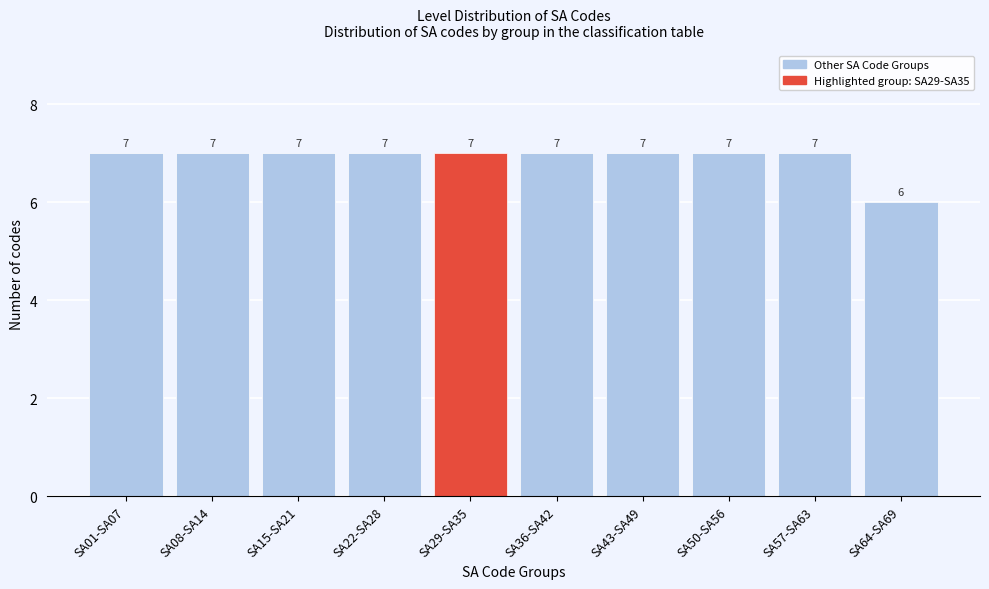

Reading left to right, what are all the values shown in this chart?

SA01-SA07=7	SA08-SA14=7	SA15-SA21=7	SA22-SA28=7	SA29-SA35=7	SA36-SA42=7	SA43-SA49=7	SA50-SA56=7	SA57-SA63=7	SA64-SA69=6